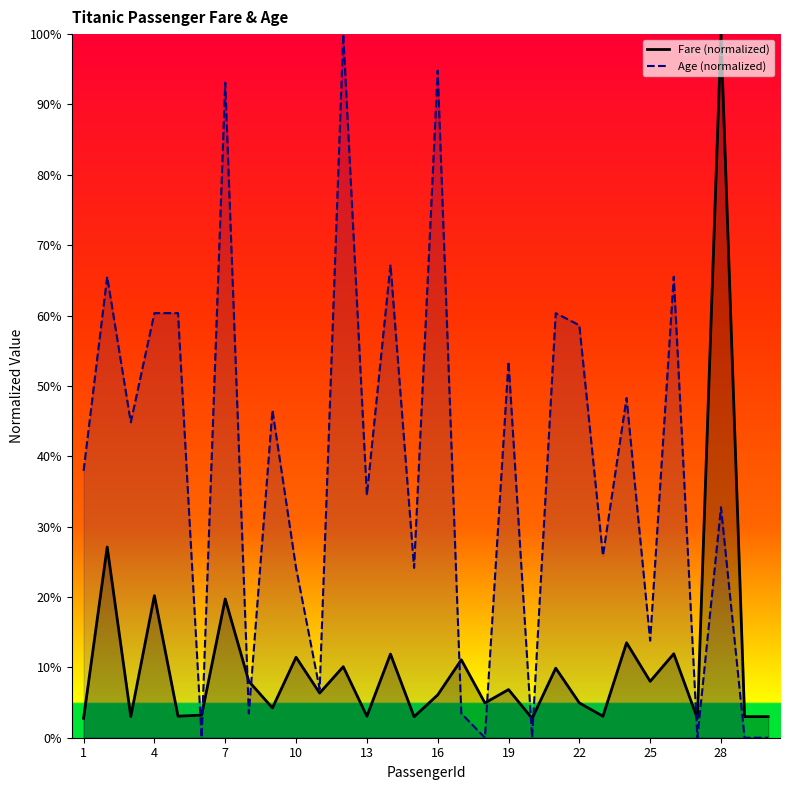

Rank the series by their average value, from lowest to highest.

Fare (normalized), Age (normalized)